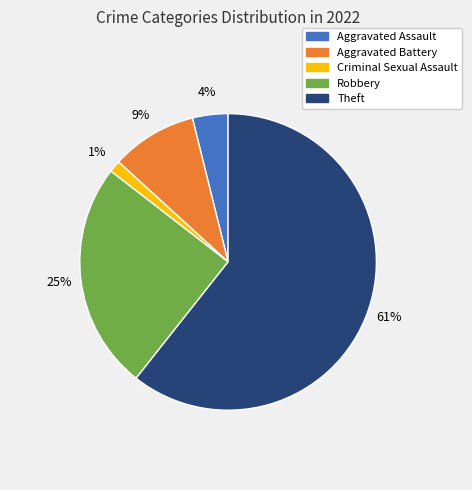

Is there any slice that represents more than half of the pie?

Yes